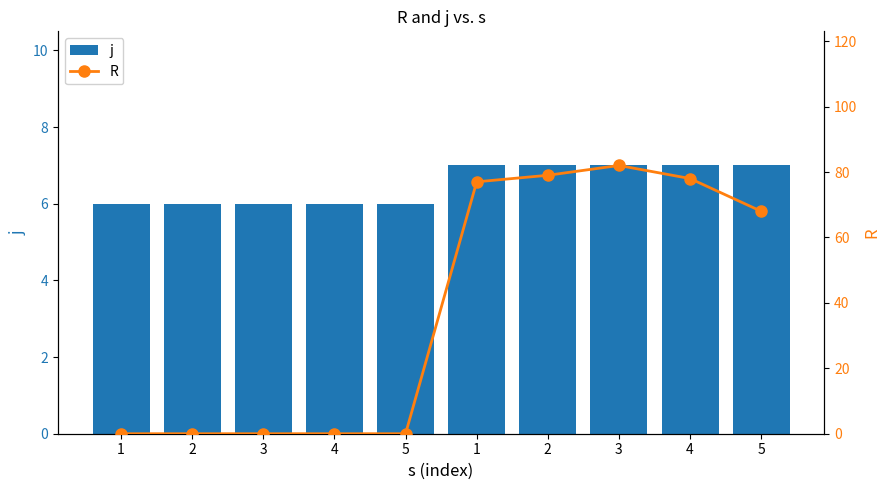

The value of j at 2 is 4. True or false?

False